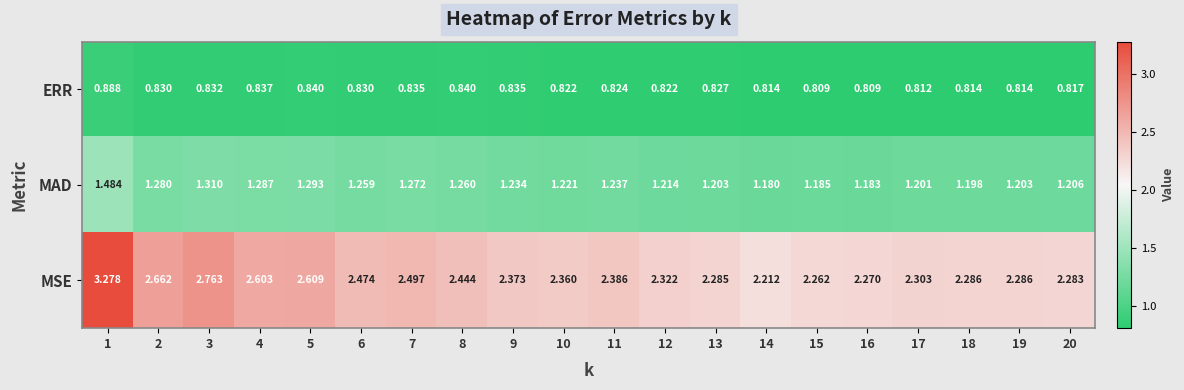

Which label corresponds to the largest value in the chart?

1